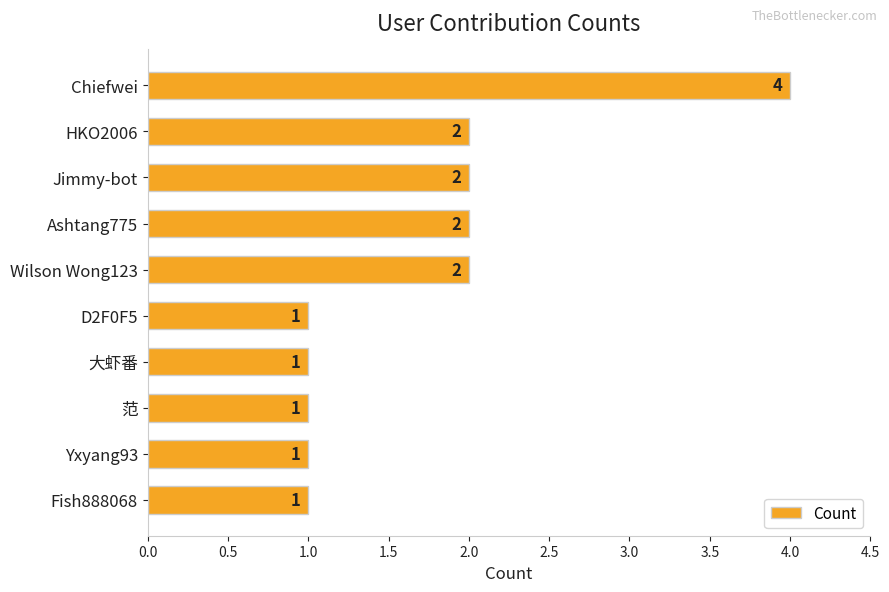

Reading top to bottom, what are all the values shown in this chart?

4	2	2	2	2	1	1	1	1	1